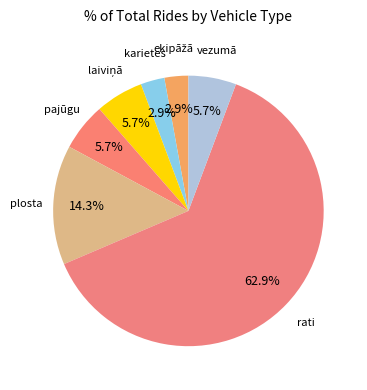

To the nearest percent, what portion does pajūgu represent?

6%